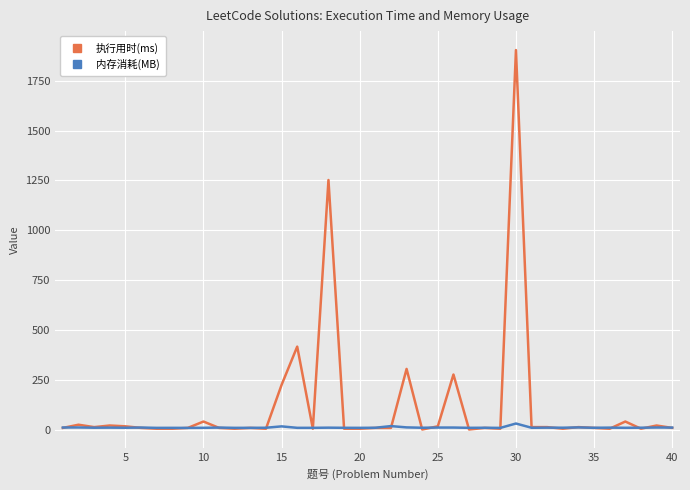

Rank the series by their average value, from highest to lowest.

执行用时(ms), 内存消耗(MB)